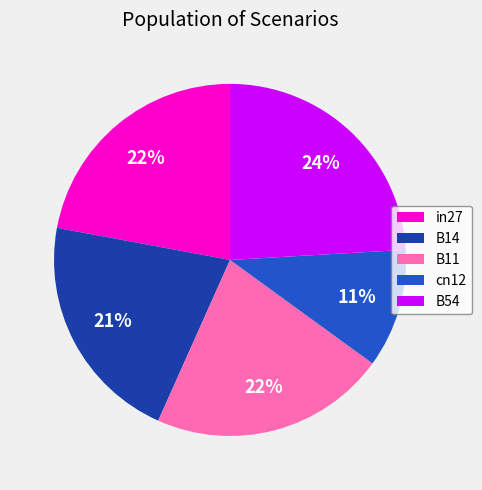

Is there any slice that represents more than half of the pie?

No